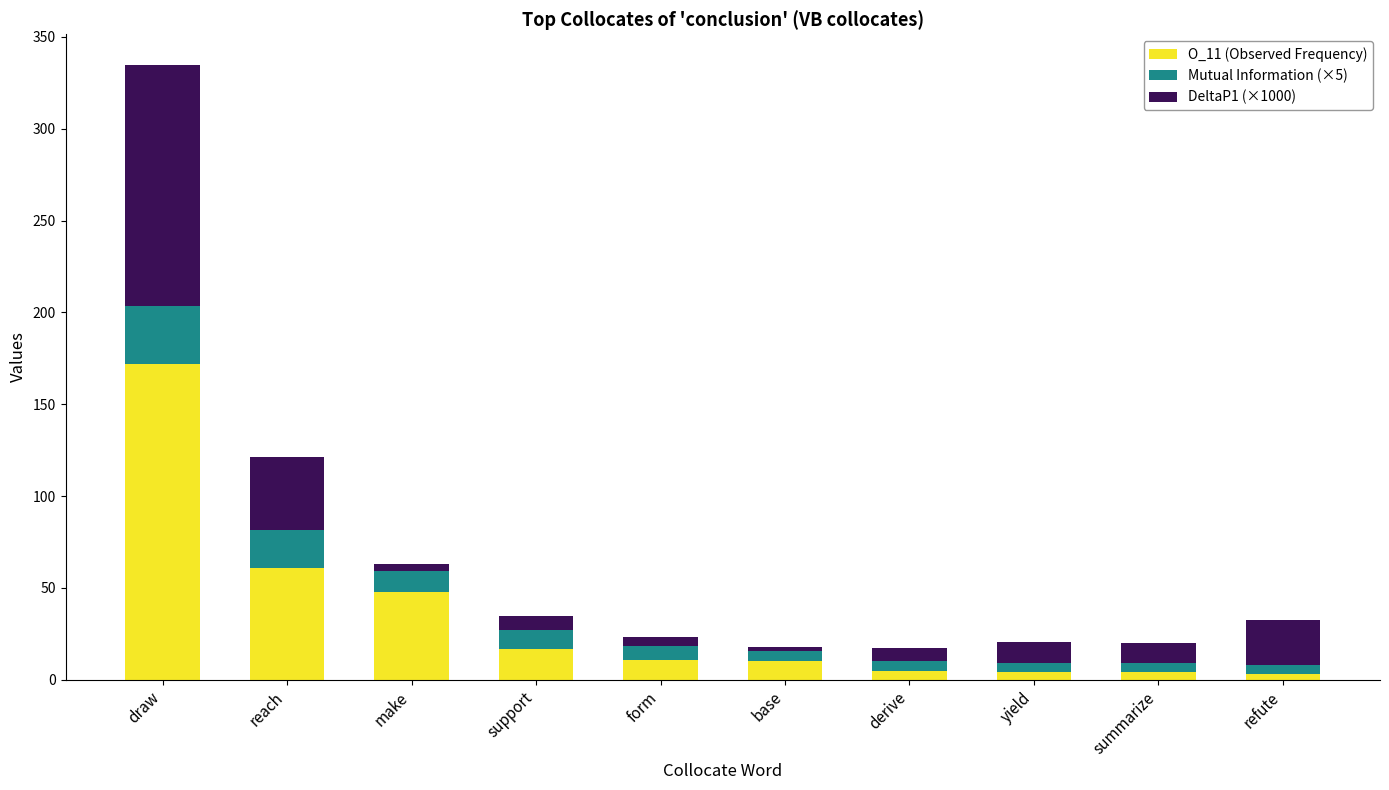

True or false: O_11 (Observed Frequency) has a value of 9.9 at make.

False